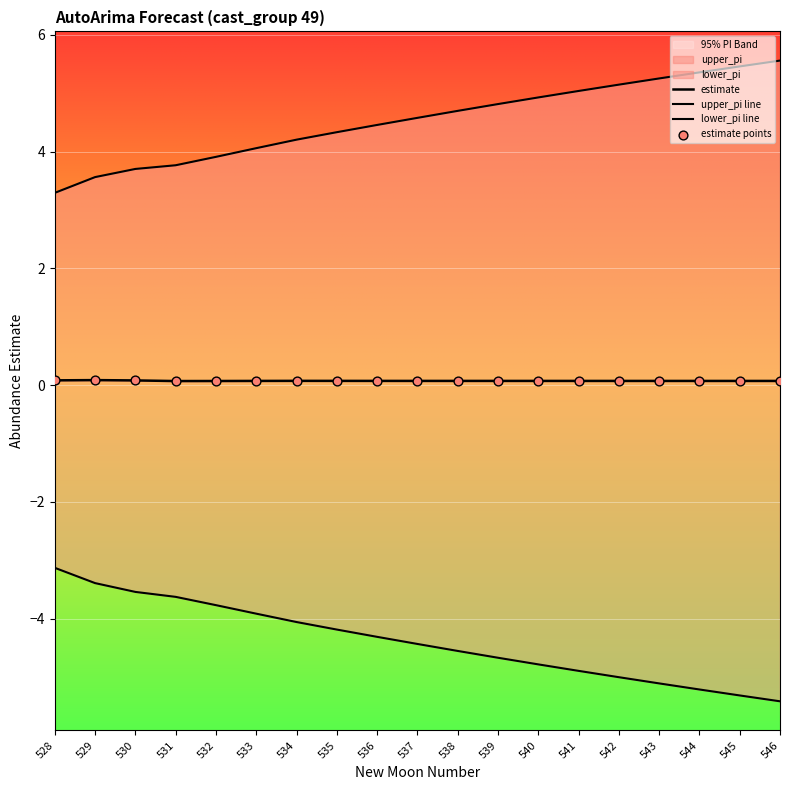

At which category is the sum across all series the highest?

529